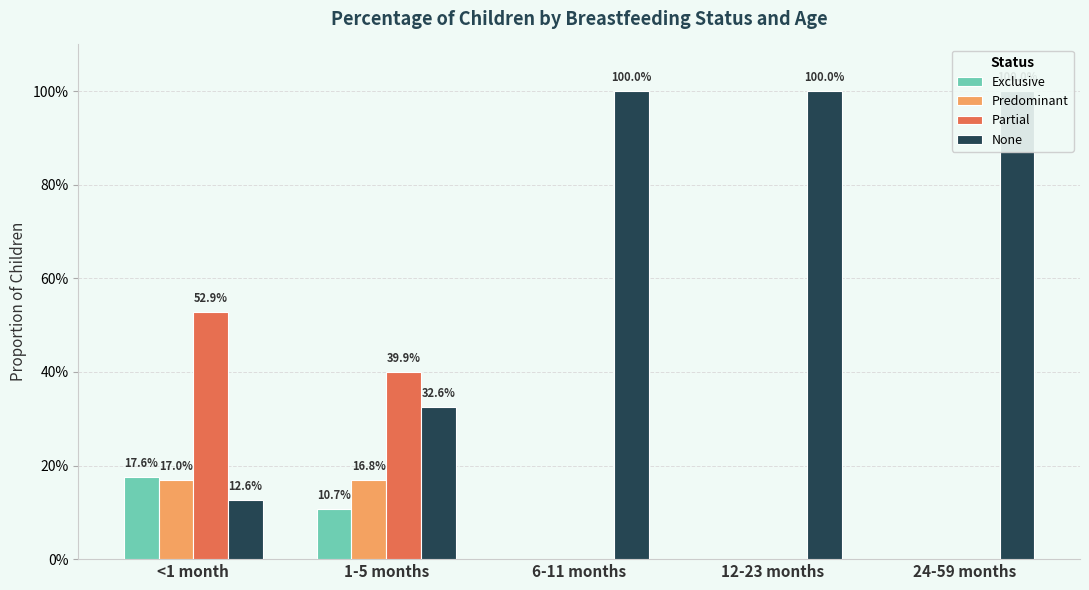

What is the sum of the None values at 24-59 months and <1 month?

1.1